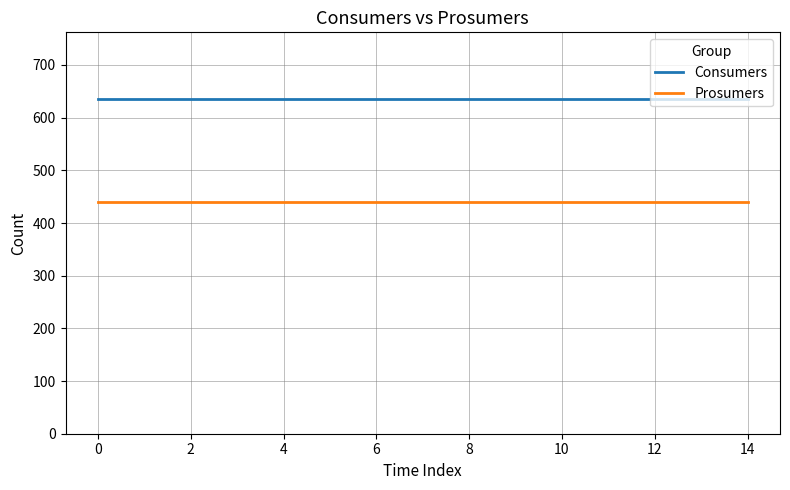

What is the minimum value for Consumers?

635